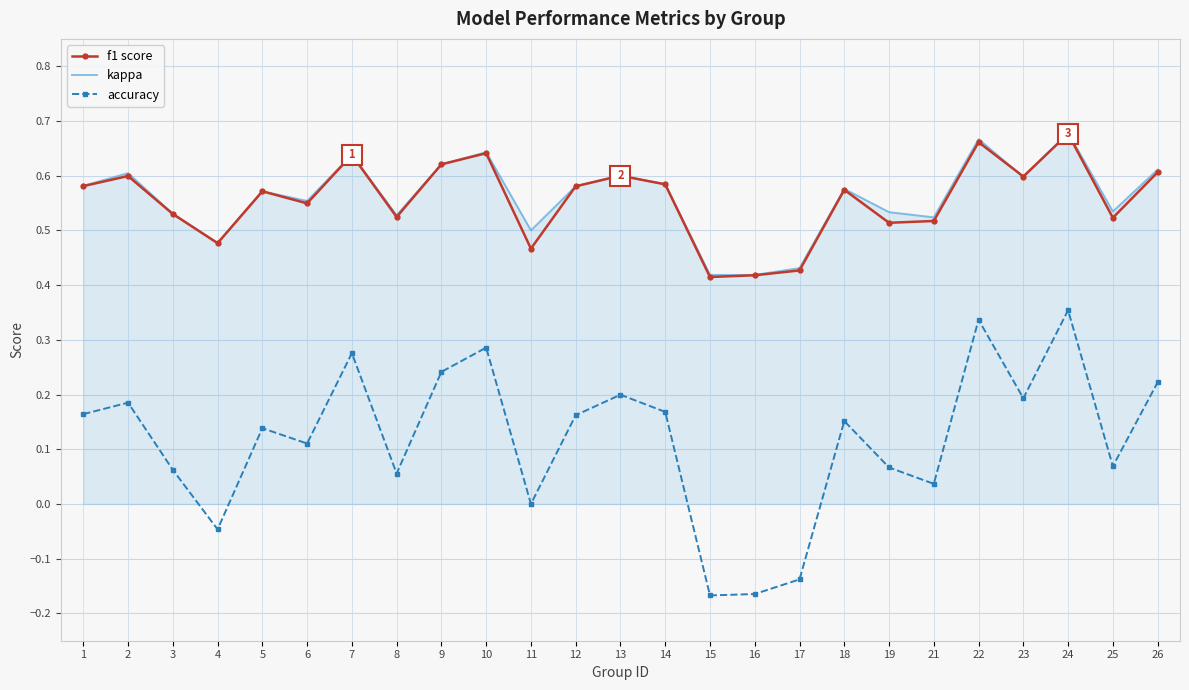

What is the total value across all series at 10?

1.6